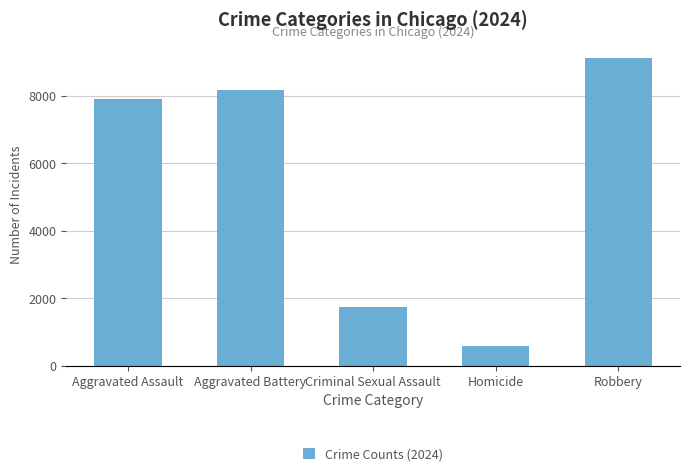

The chart shows a value of 1733 at Criminal Sexual Assault. True or false?

True